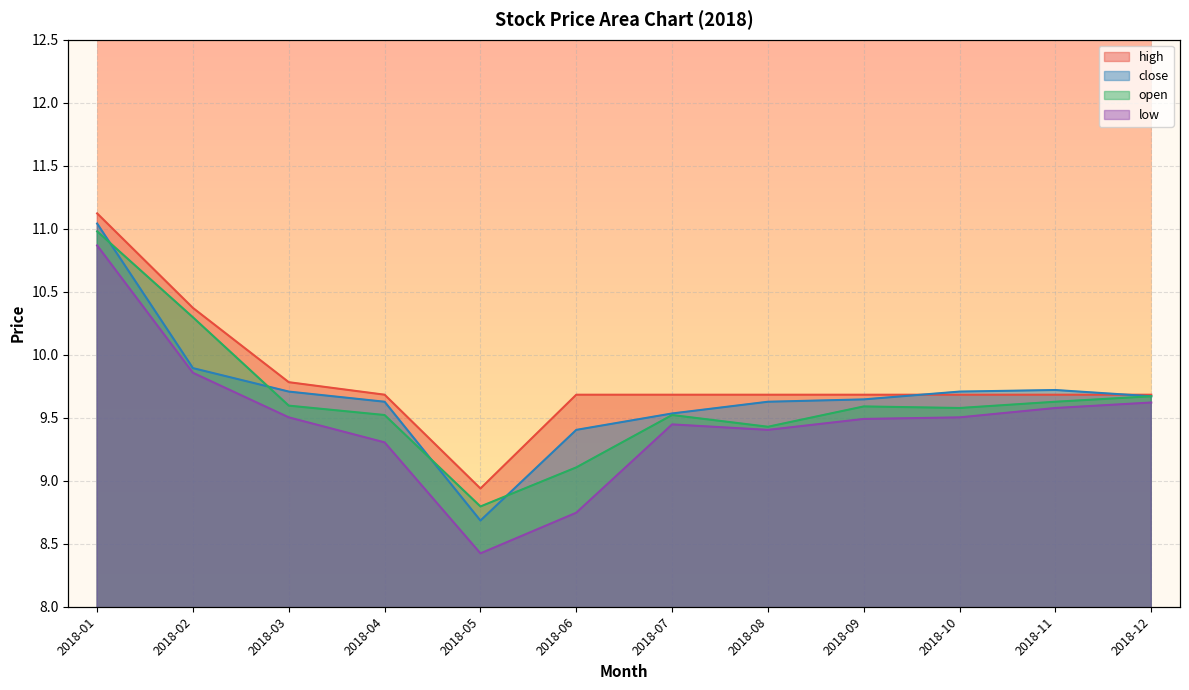

List the series in order of their peak value, lowest first.

low, open, close, high